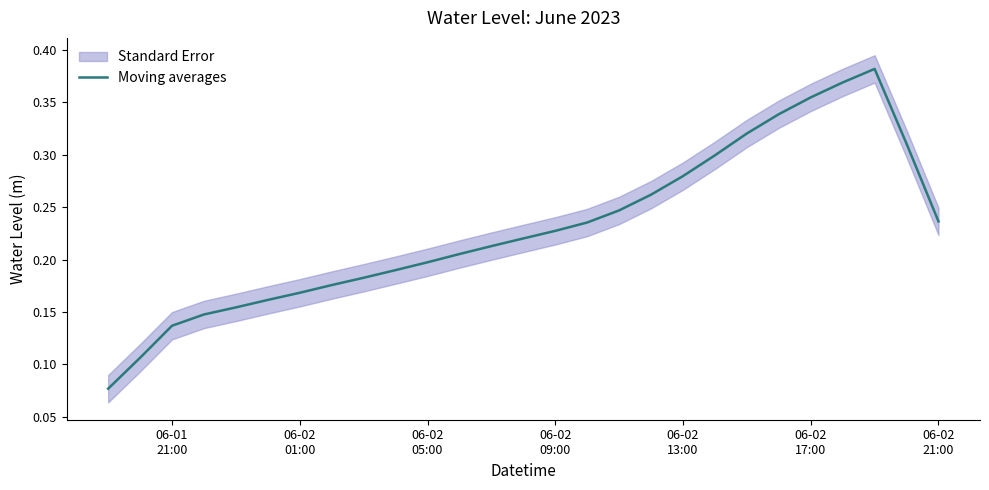

The chart shows a value of 0.3 at 06-02
17:00. True or false?

False